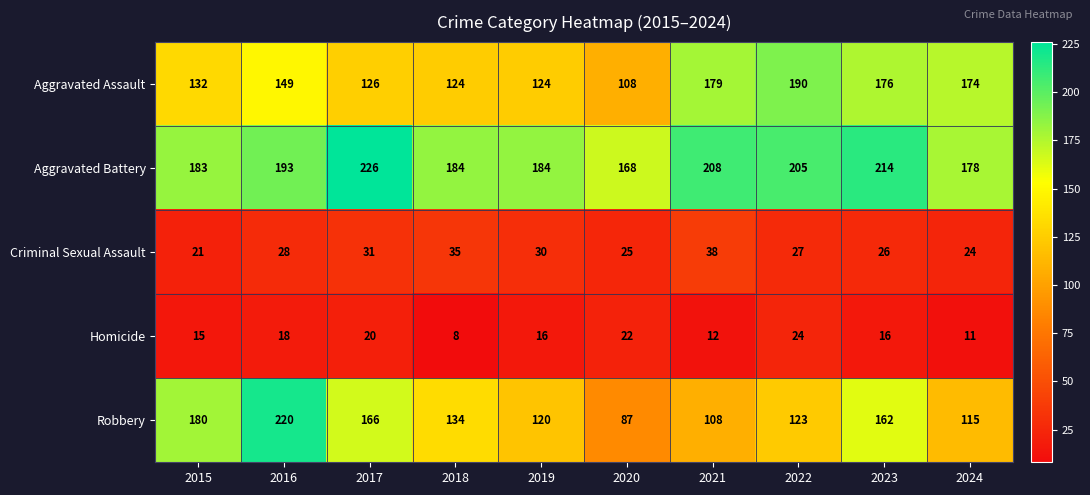

At which label does Homicide first exceed 16?

2016